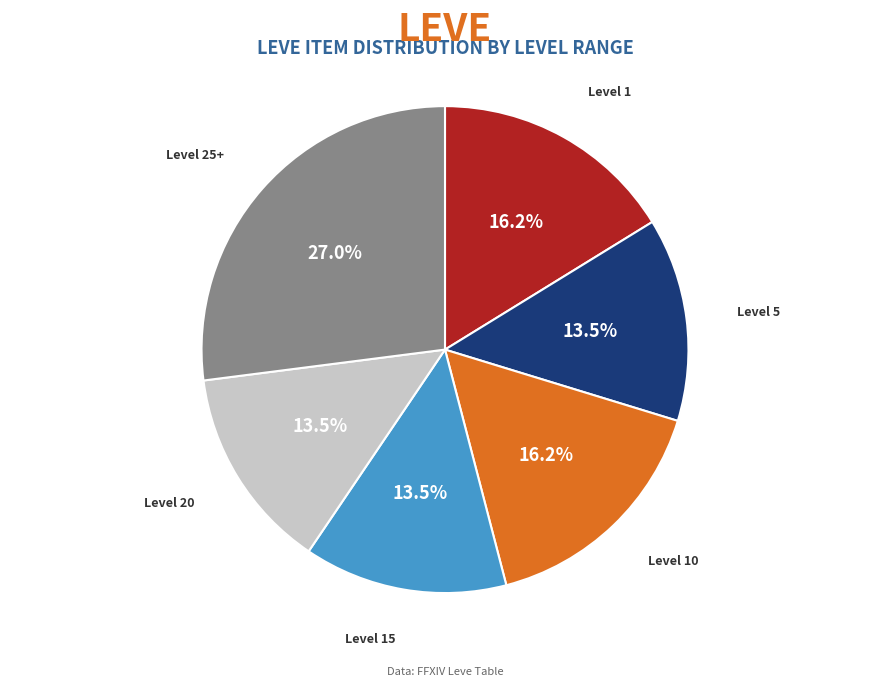

Approximately how many times larger is the value at Level 15 compared to Level 25+?

0.5